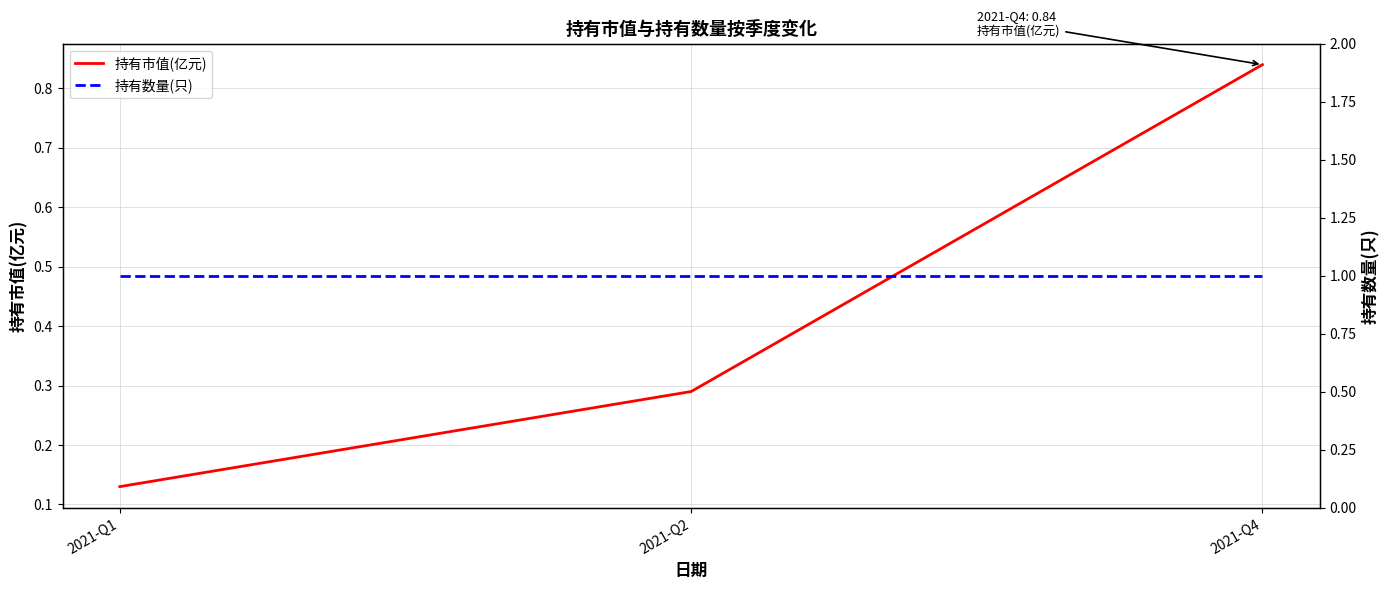

The value of 持有数量(只) at 2021-Q4 is 1.0. True or false?

True